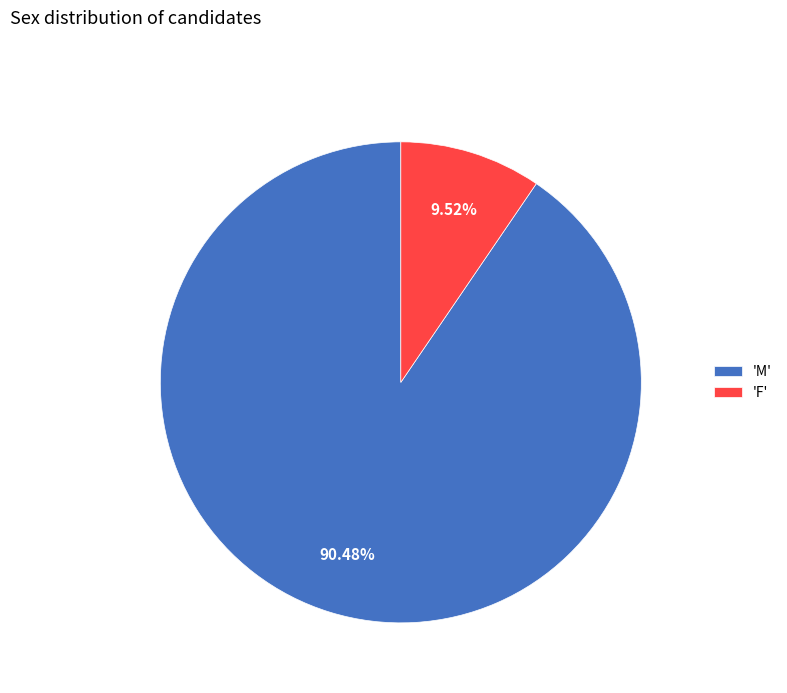

Do 'M' and 'F' together represent more than half of the pie?

Yes